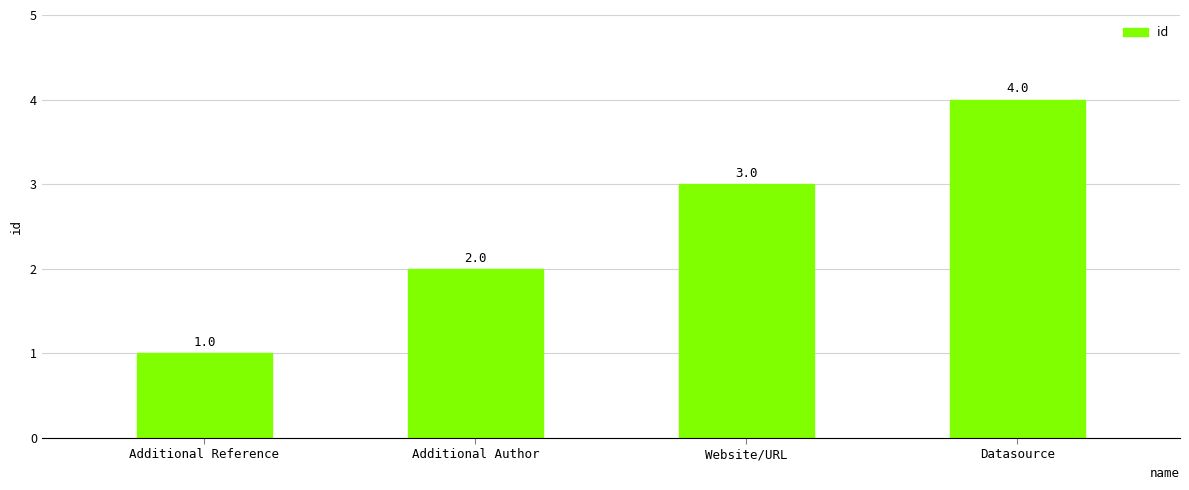

Reading left to right, extract all data points from this chart.

Additional Reference=1	Additional Author=2	Website/URL=3	Datasource=4